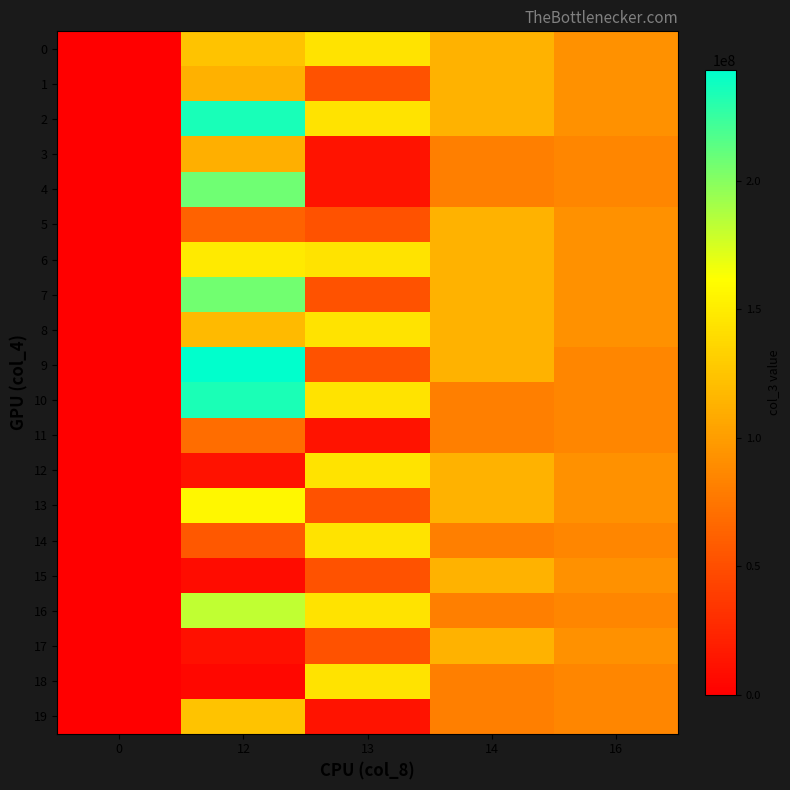

How many data points does each series have?

5